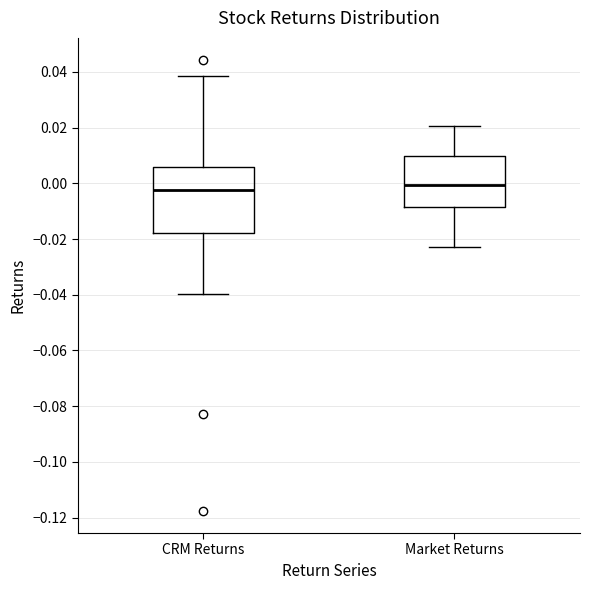

Reading left to right, read every box against the y-axis: the position of its median line, the range the box covers, and the ends of its whiskers. The values are not printed on the chart, so give them approximately, as read against the axis.

CRM Returns: median -0.002, box -0.018 to 0.006, whiskers -0.040 to 0.038
Market Returns: median 0.000, box -0.008 to 0.010, whiskers -0.022 to 0.020